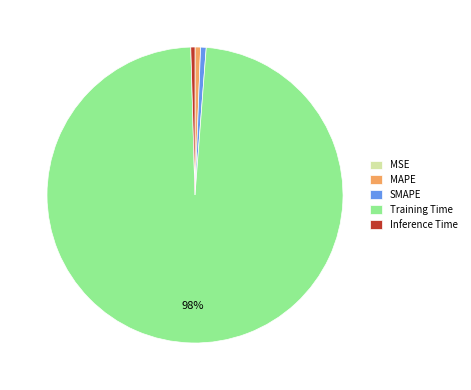

Which slice is the largest?

Training Time